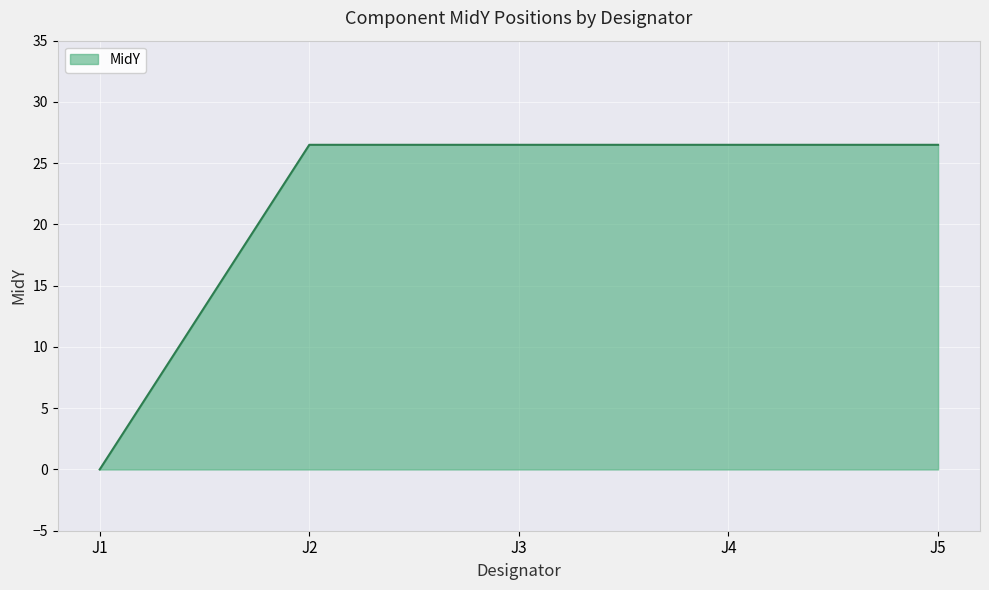

Count the number of categories in the chart.

5